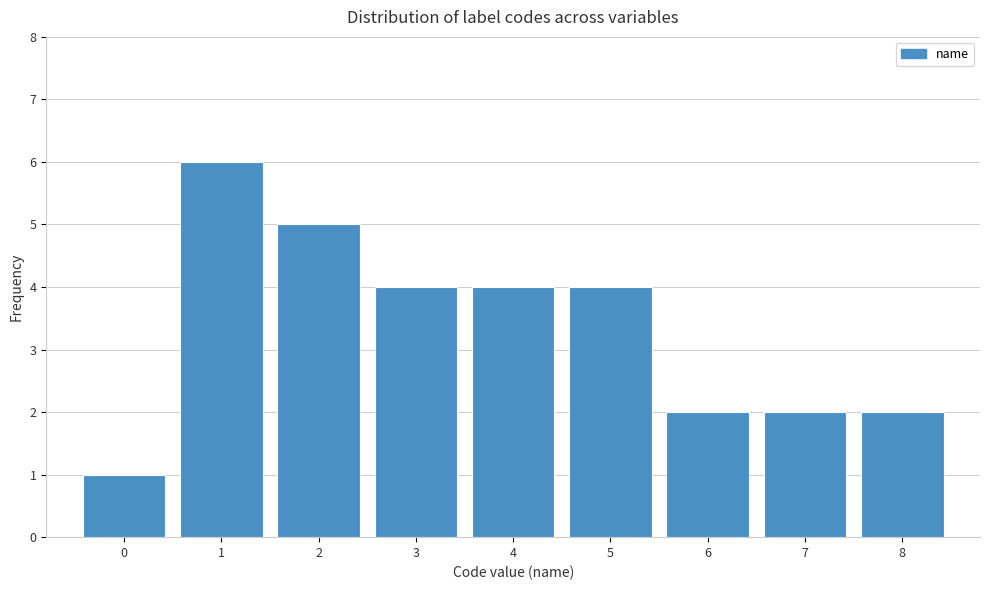

Reading left to right, list every bar in this chart as the range it spans on the x-axis followed by its height. The values are not printed on the chart, so give them approximately, as read against the axis.

-0.5 to 0.5: 1
0.5 to 1.5: 6
1.5 to 2.5: 5
2.5 to 3.5: 4
3.5 to 4.5: 4
4.5 to 5.5: 4
5.5 to 6.5: 2
6.5 to 7.5: 2
7.5 to 8.5: 2